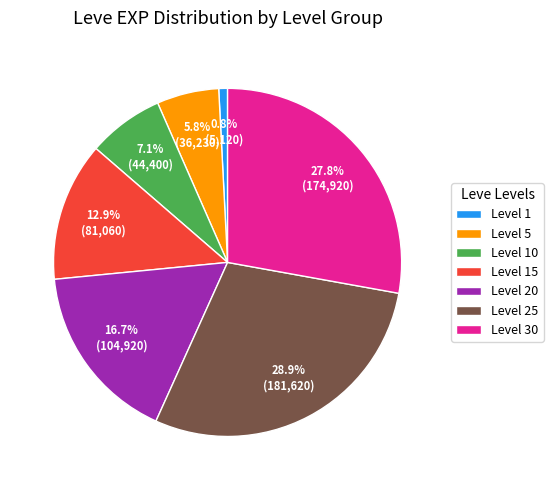

Rank the categories by value from highest to lowest.

Level 25, Level 30, Level 20, Level 15, Level 10, Level 5, Level 1